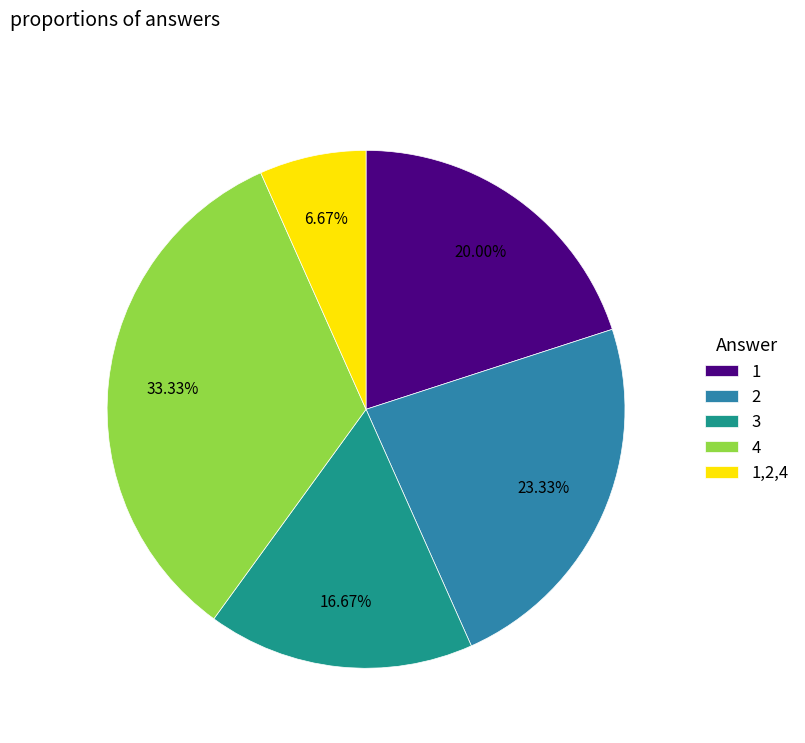

Which category has the biggest portion of the pie?

4